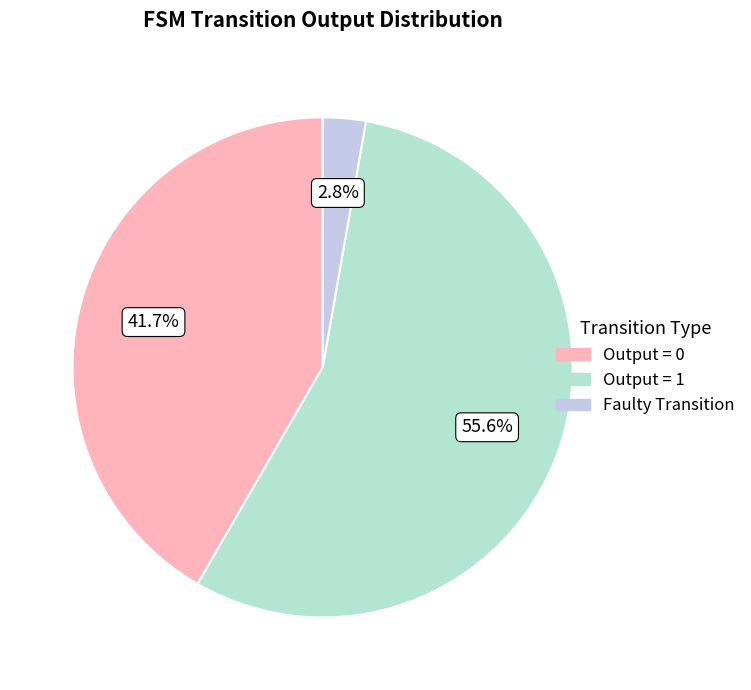

How many slices are in this pie chart?

3